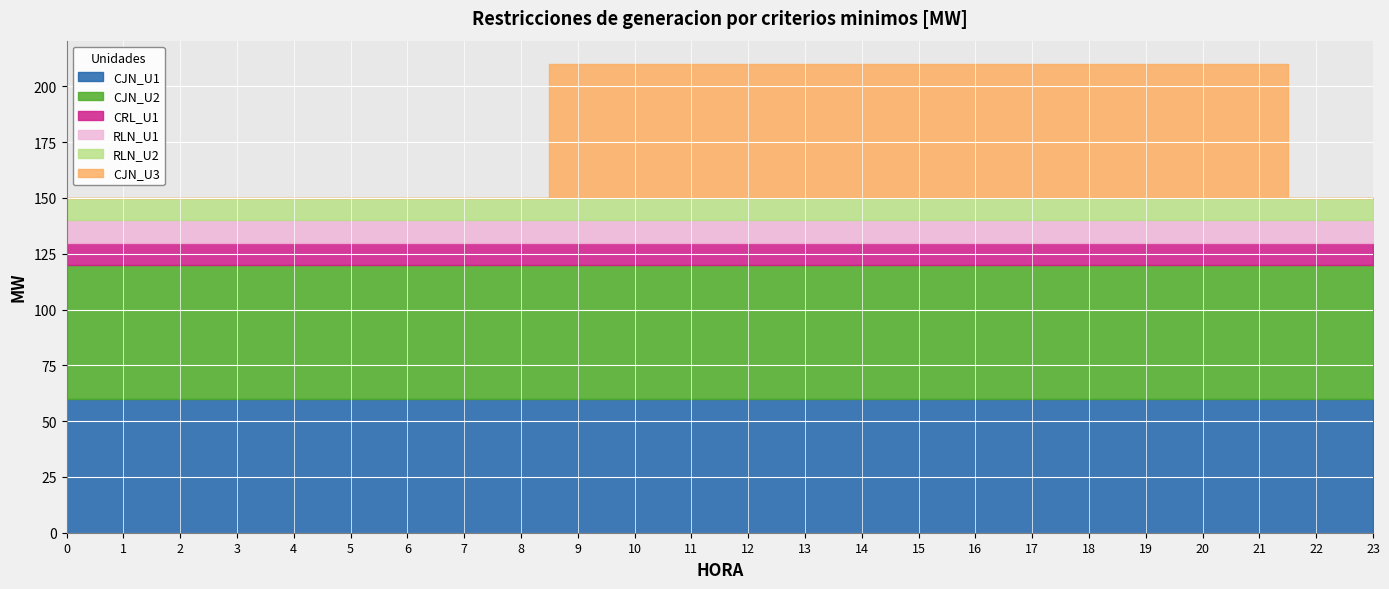

True or false: RLN_U2 and CJN_U1 cross at least once.

False